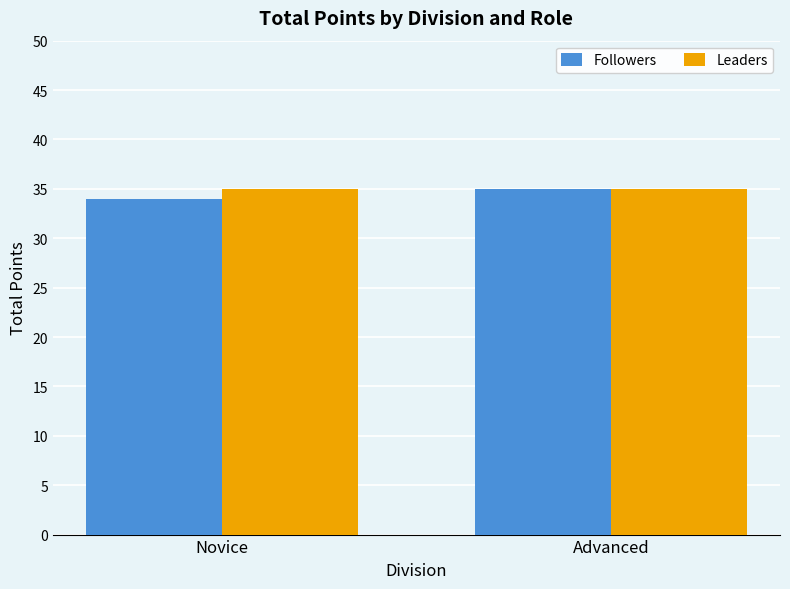

What is the label of the 2nd bar from the right?

Novice